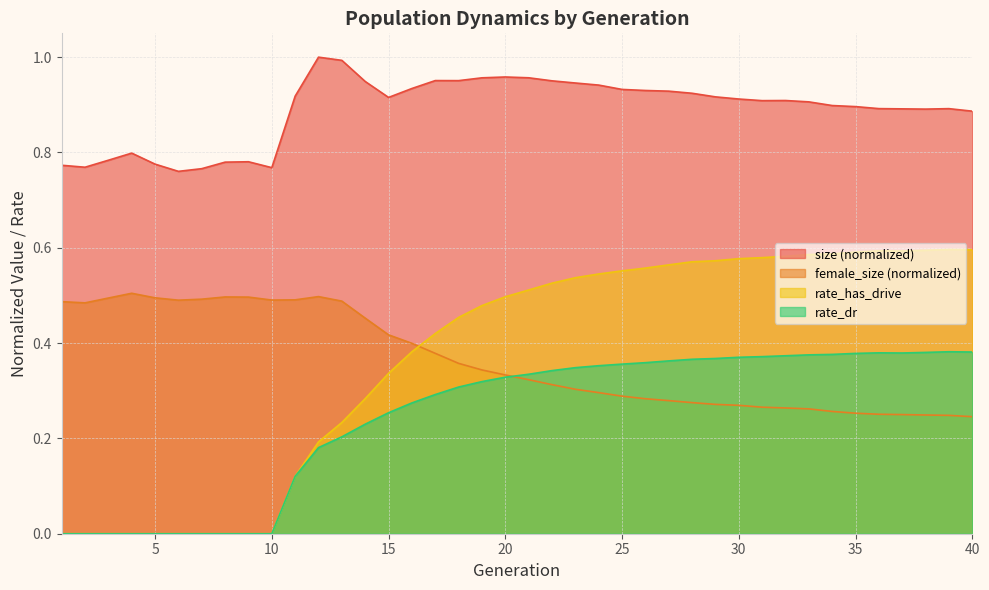

Which category has the lowest value in the rate_has_drive series?

1